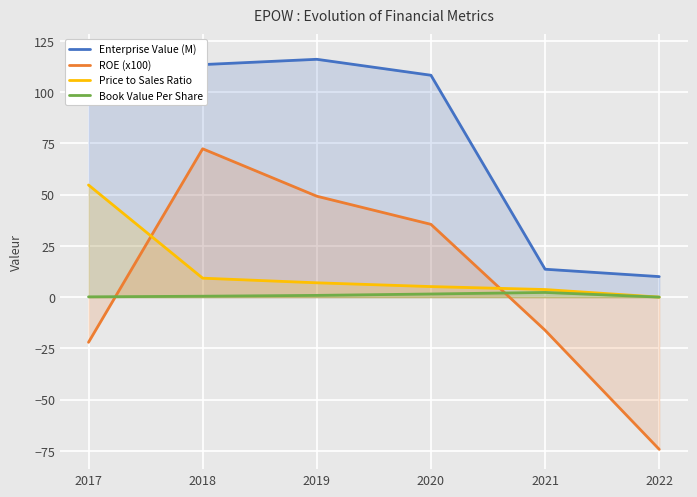

At which label is Enterprise Value (M) closest to 64?

2020